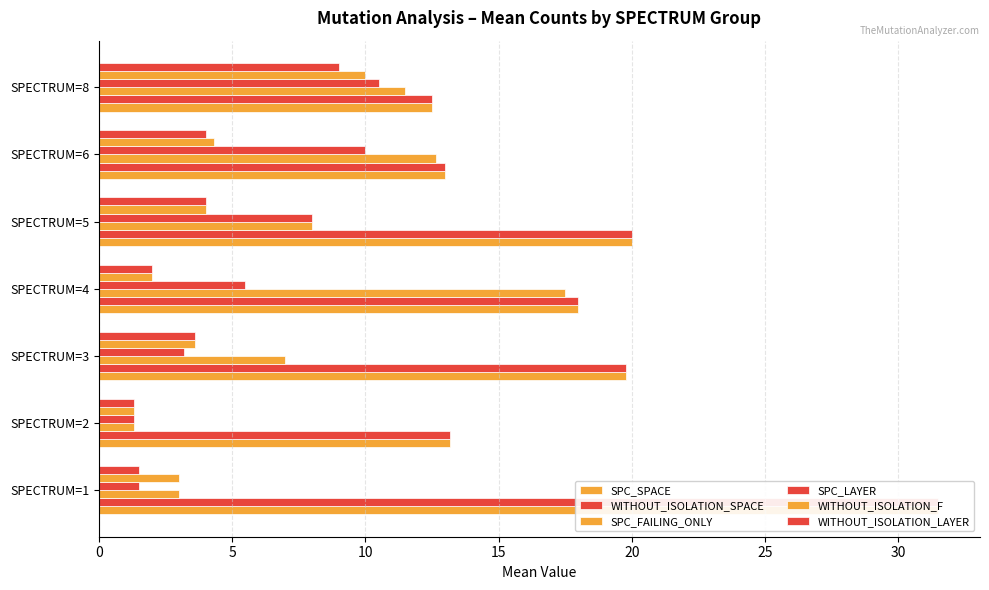

Reading left to right, extract all data points from this chart.

SPC_SPACE: 31.5	13.2	19.8	18.0	20.0	13.0	12.5
WITHOUT_ISOLATION_SPACE: 31.5	13.2	19.8	18.0	20.0	13.0	12.5
SPC_FAILING_ONLY: 3.0	1.3	7.0	17.5	8.0	12.7	11.5
SPC_LAYER: 1.5	1.3	3.2	5.5	8.0	10.0	10.5
WITHOUT_ISOLATION_F: 3.0	1.3	3.6	2.0	4.0	4.3	10.0
WITHOUT_ISOLATION_LAYER: 1.5	1.3	3.6	2.0	4.0	4.0	9.0